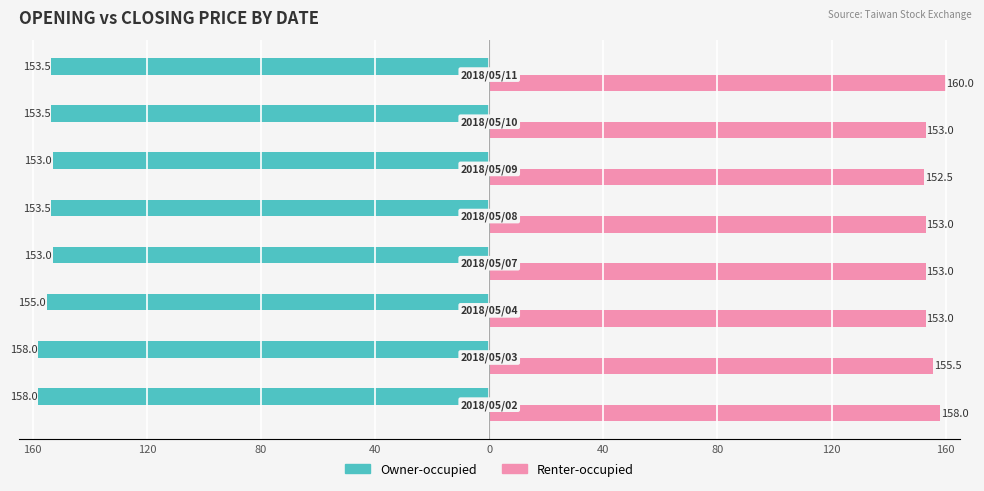

What are all the series names shown in the legend?

Owner-occupied, Renter-occupied